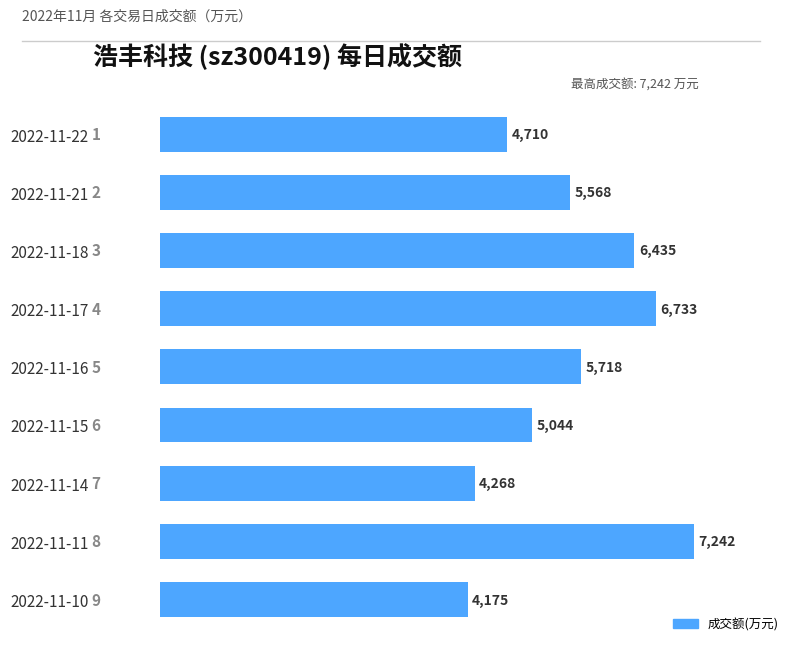

What is the ratio of the value at 2022-11-11 to the value at 2022-11-18?

1.1